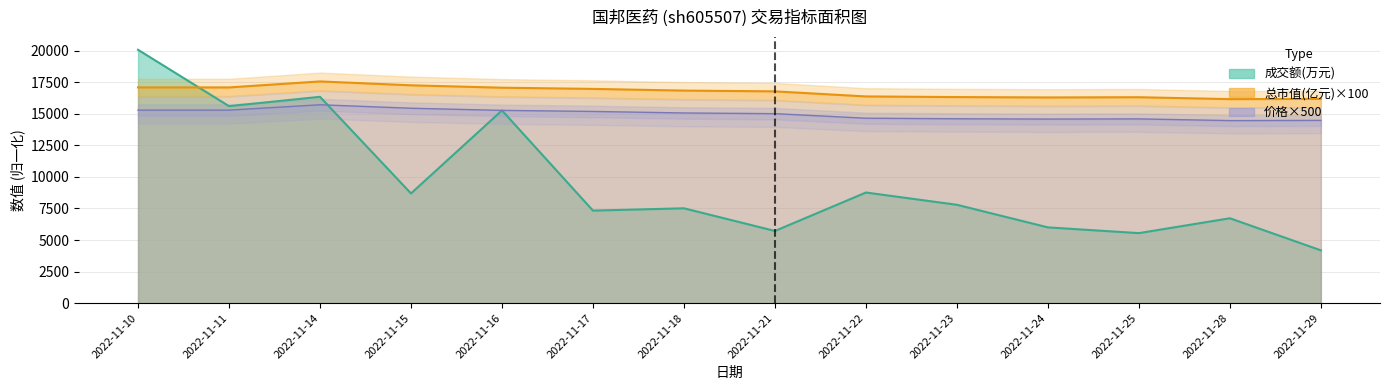

True or false: 价格 and 总市值(亿元) cross at least once.

False